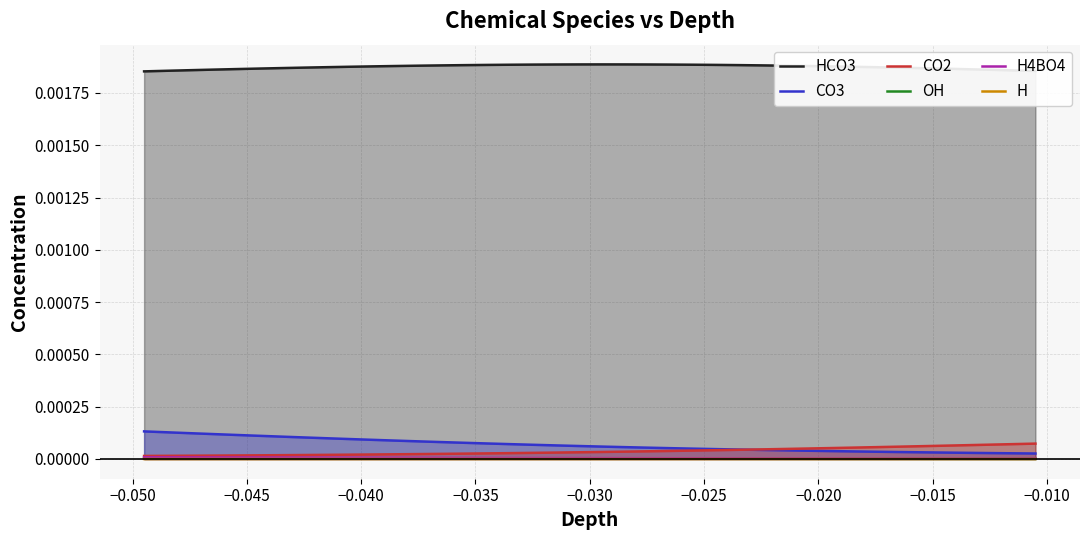

Is it true that HCO3 equals 0.0 at 26?

False